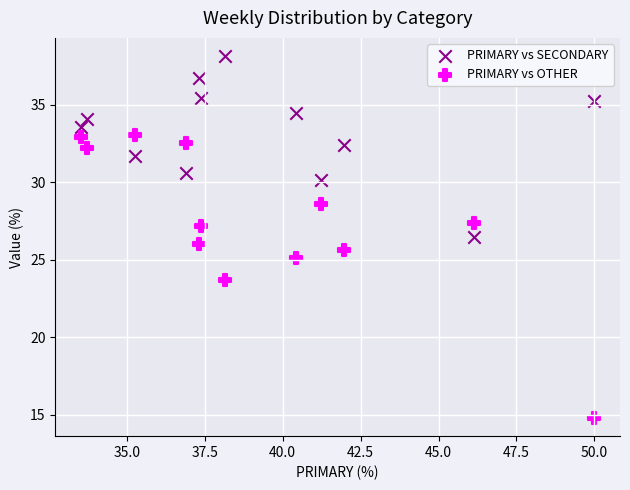

Across all data points, what is the range of Y values (max minus min)?

23.4